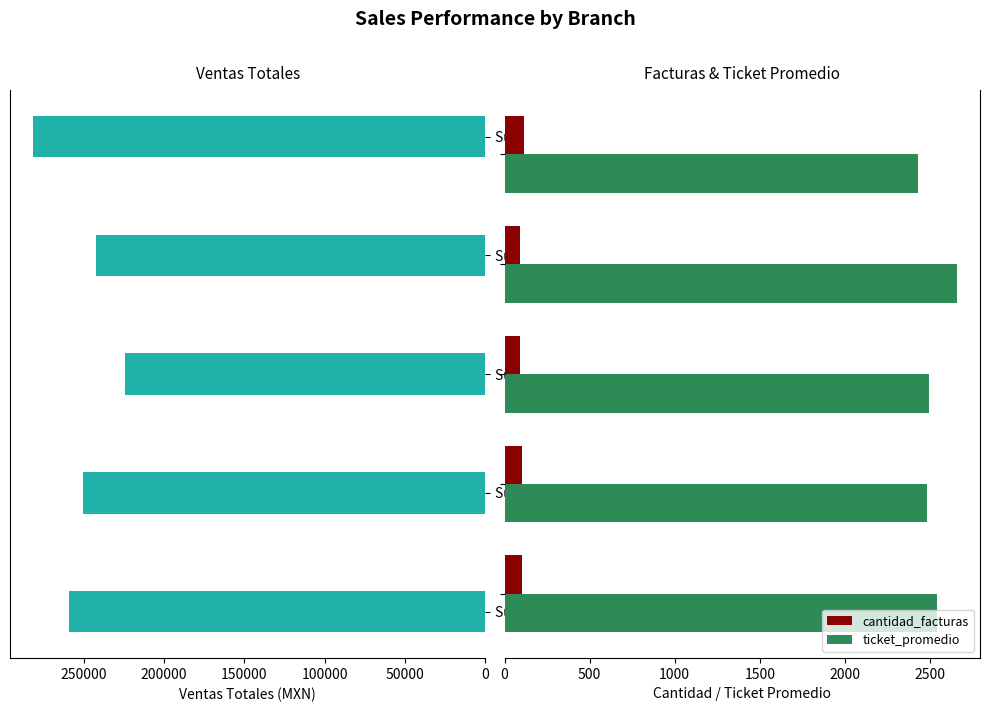

What is the average value of the cantidad_facturas series?

100.0